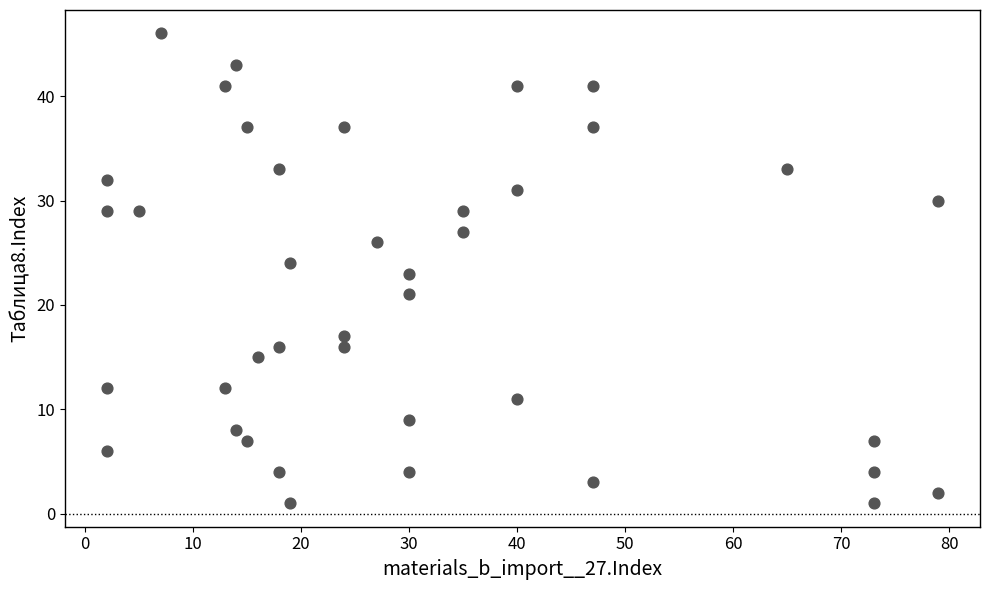

What is the range of Y values (max minus min)?

45